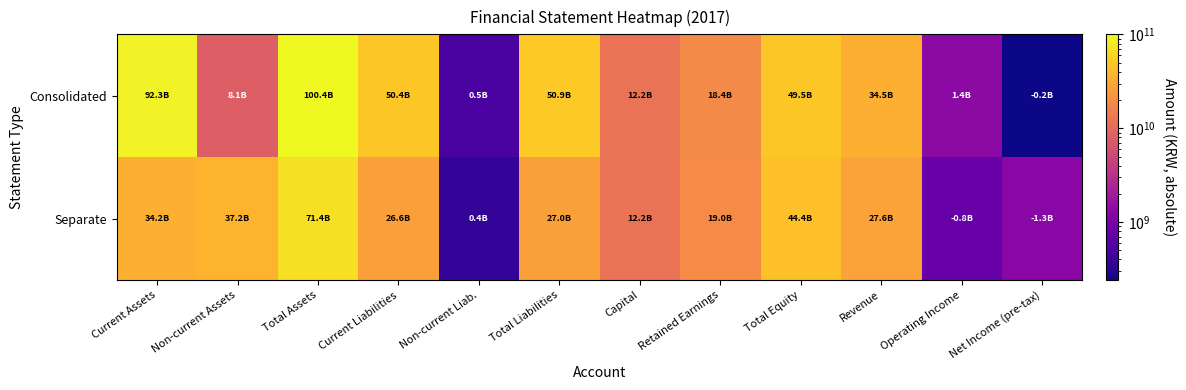

Which series has the widest spread of values?

Consolidated